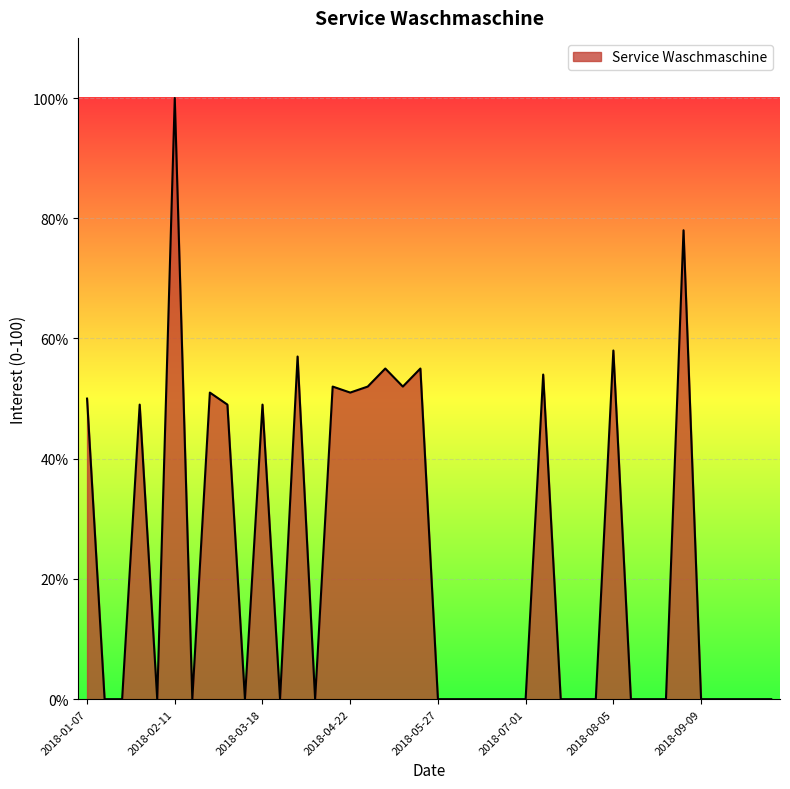

Count the number of data series in this chart.

1